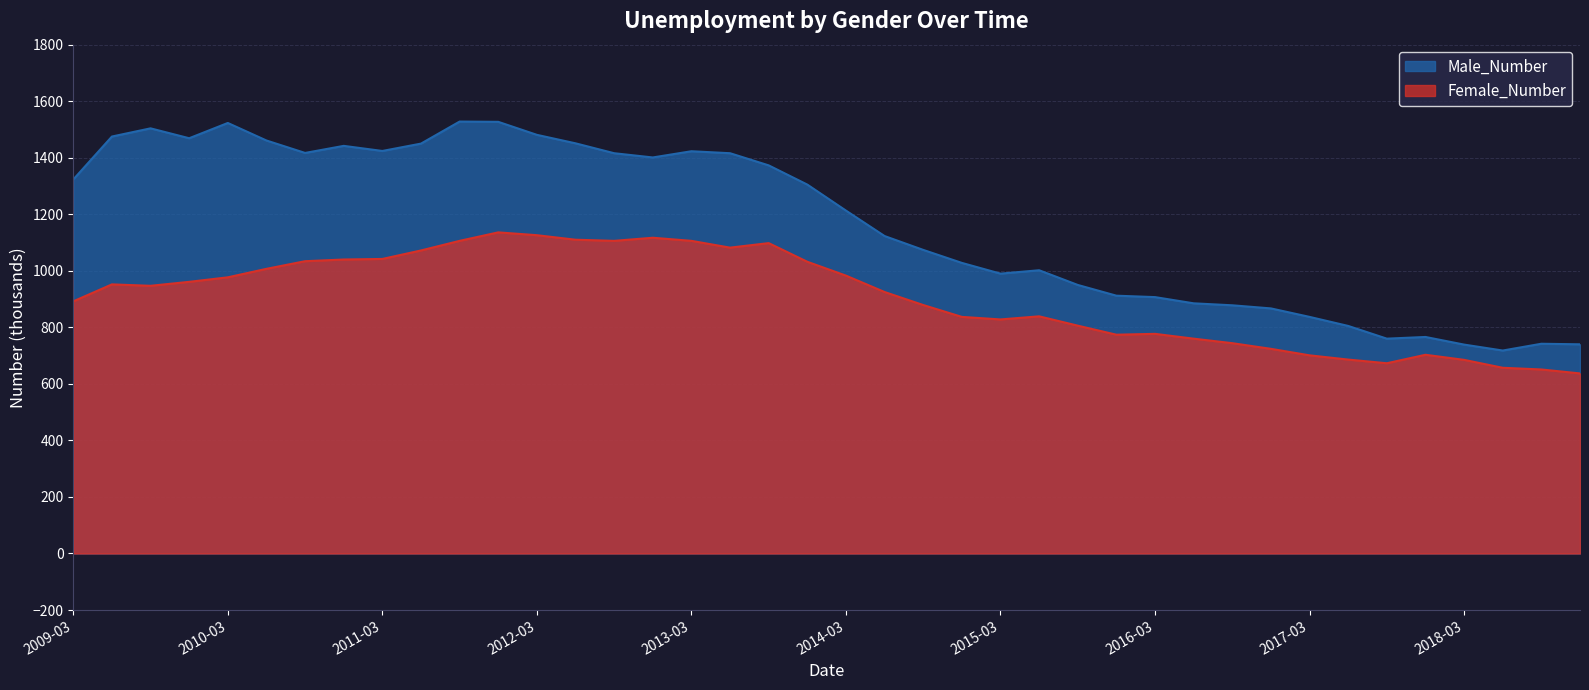

What is the value of the Female_Number point at the 4th from the left?

961